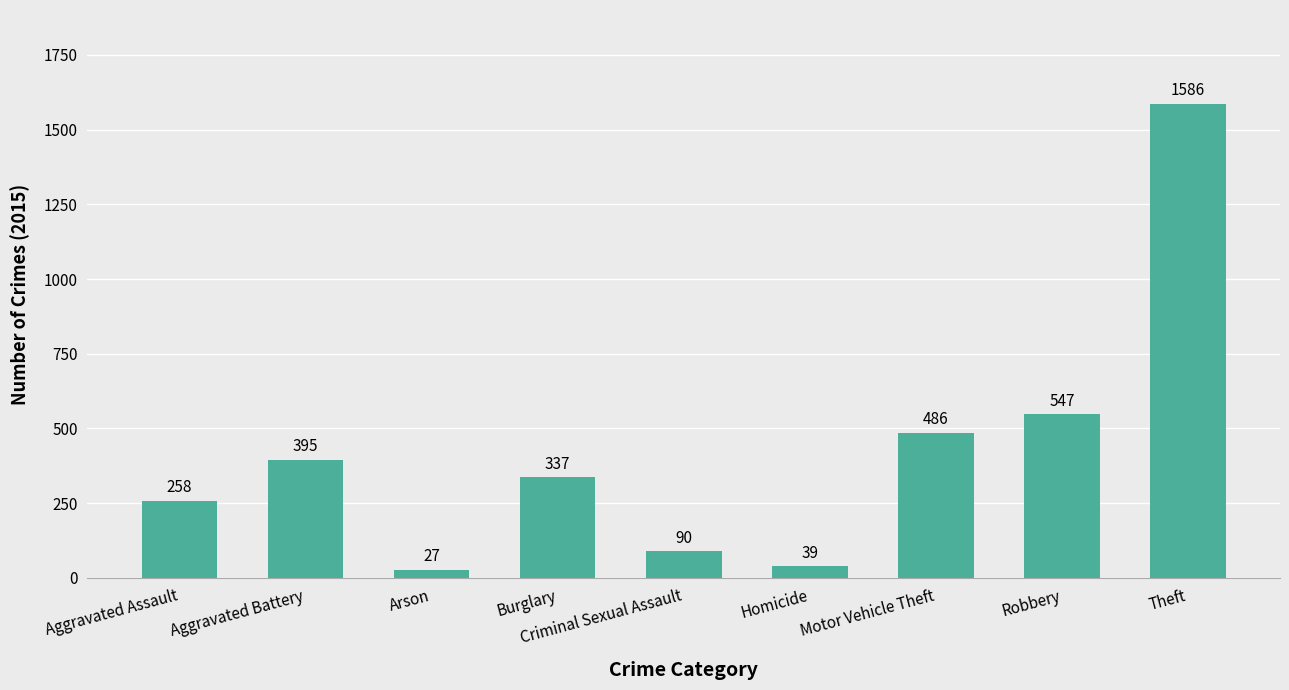

What is the approximate value at Robbery, to the nearest 50?

550